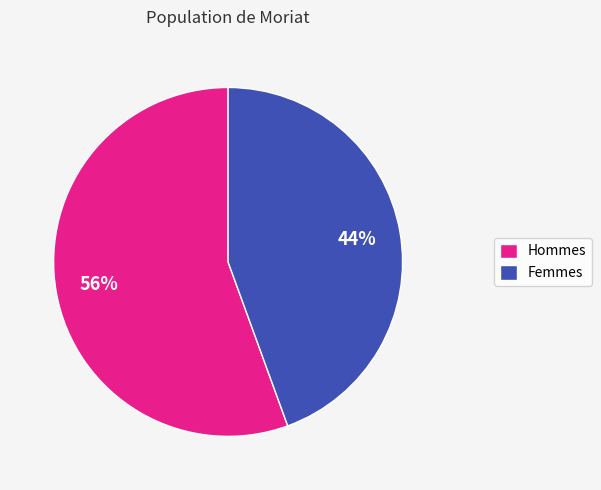

To the nearest percent, what is the average slice percentage?

50%